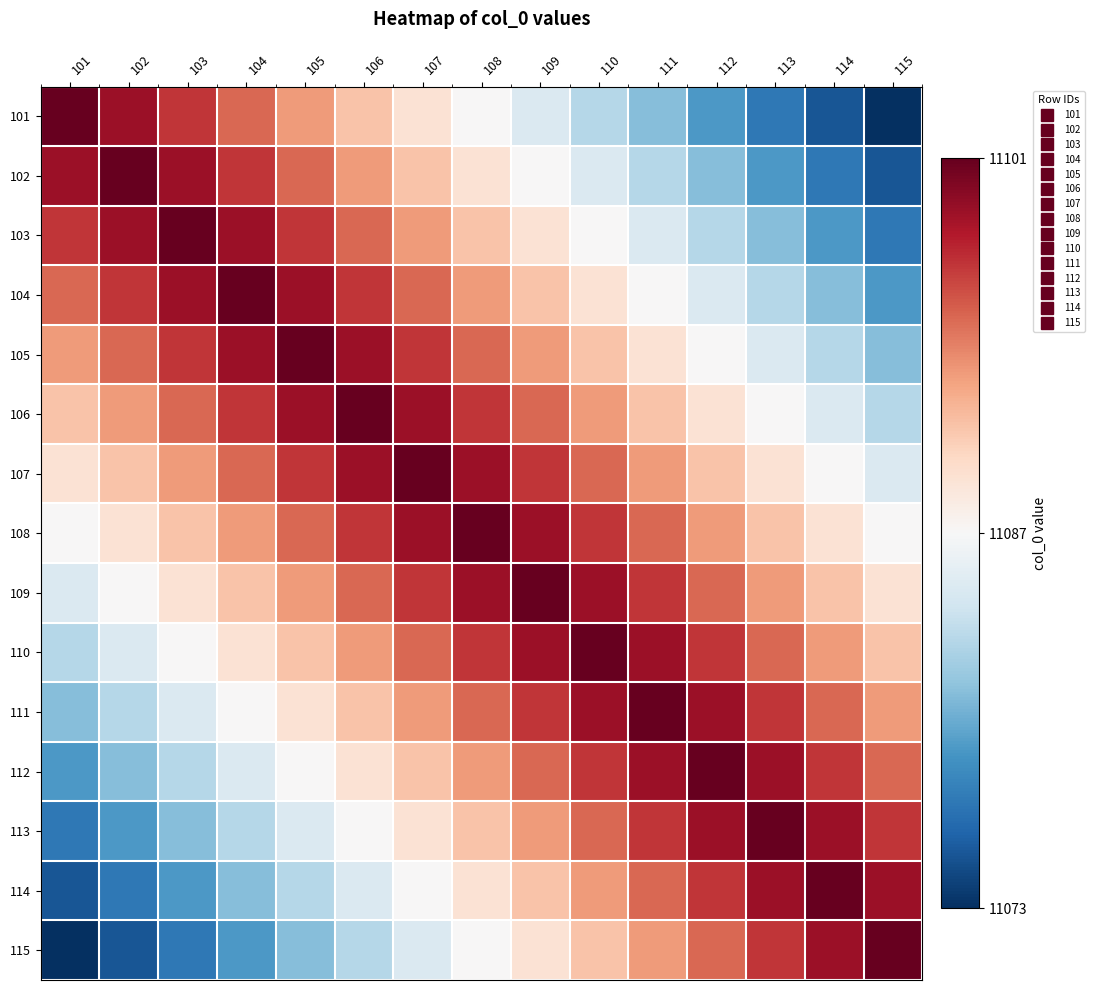

Reading right to left, list all the values displayed in this chart.

101: 115=11073	114=11075	113=11077	112=11079	111=11081	110=11083	109=11085	108=11087	107=11089	106=11091	105=11093	104=11095	103=11097	102=11099	101=11101
102: 115=11075	114=11077	113=11079	112=11081	111=11083	110=11085	109=11087	108=11089	107=11091	106=11093	105=11095	104=11097	103=11099	102=11101	101=11099
103: 115=11077	114=11079	113=11081	112=11083	111=11085	110=11087	109=11089	108=11091	107=11093	106=11095	105=11097	104=11099	103=11101	102=11099	101=11097
104: 115=11079	114=11081	113=11083	112=11085	111=11087	110=11089	109=11091	108=11093	107=11095	106=11097	105=11099	104=11101	103=11099	102=11097	101=11095
105: 115=11081	114=11083	113=11085	112=11087	111=11089	110=11091	109=11093	108=11095	107=11097	106=11099	105=11101	104=11099	103=11097	102=11095	101=11093
106: 115=11083	114=11085	113=11087	112=11089	111=11091	110=11093	109=11095	108=11097	107=11099	106=11101	105=11099	104=11097	103=11095	102=11093	101=11091
107: 115=11085	114=11087	113=11089	112=11091	111=11093	110=11095	109=11097	108=11099	107=11101	106=11099	105=11097	104=11095	103=11093	102=11091	101=11089
108: 115=11087	114=11089	113=11091	112=11093	111=11095	110=11097	109=11099	108=11101	107=11099	106=11097	105=11095	104=11093	103=11091	102=11089	101=11087
109: 115=11089	114=11091	113=11093	112=11095	111=11097	110=11099	109=11101	108=11099	107=11097	106=11095	105=11093	104=11091	103=11089	102=11087	101=11085
110: 115=11091	114=11093	113=11095	112=11097	111=11099	110=11101	109=11099	108=11097	107=11095	106=11093	105=11091	104=11089	103=11087	102=11085	101=11083
111: 115=11093	114=11095	113=11097	112=11099	111=11101	110=11099	109=11097	108=11095	107=11093	106=11091	105=11089	104=11087	103=11085	102=11083	101=11081
112: 115=11095	114=11097	113=11099	112=11101	111=11099	110=11097	109=11095	108=11093	107=11091	106=11089	105=11087	104=11085	103=11083	102=11081	101=11079
113: 115=11097	114=11099	113=11101	112=11099	111=11097	110=11095	109=11093	108=11091	107=11089	106=11087	105=11085	104=11083	103=11081	102=11079	101=11077
114: 115=11099	114=11101	113=11099	112=11097	111=11095	110=11093	109=11091	108=11089	107=11087	106=11085	105=11083	104=11081	103=11079	102=11077	101=11075
115: 115=11101	114=11099	113=11097	112=11095	111=11093	110=11091	109=11089	108=11087	107=11085	106=11083	105=11081	104=11079	103=11077	102=11075	101=11073